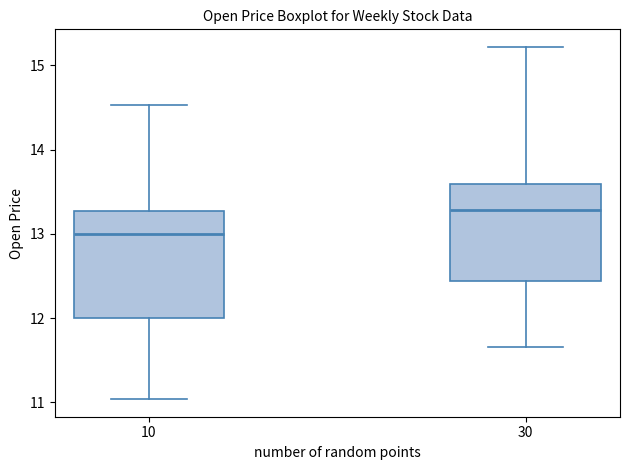

Which box is the tallest, from its lower edge to its upper edge?

10